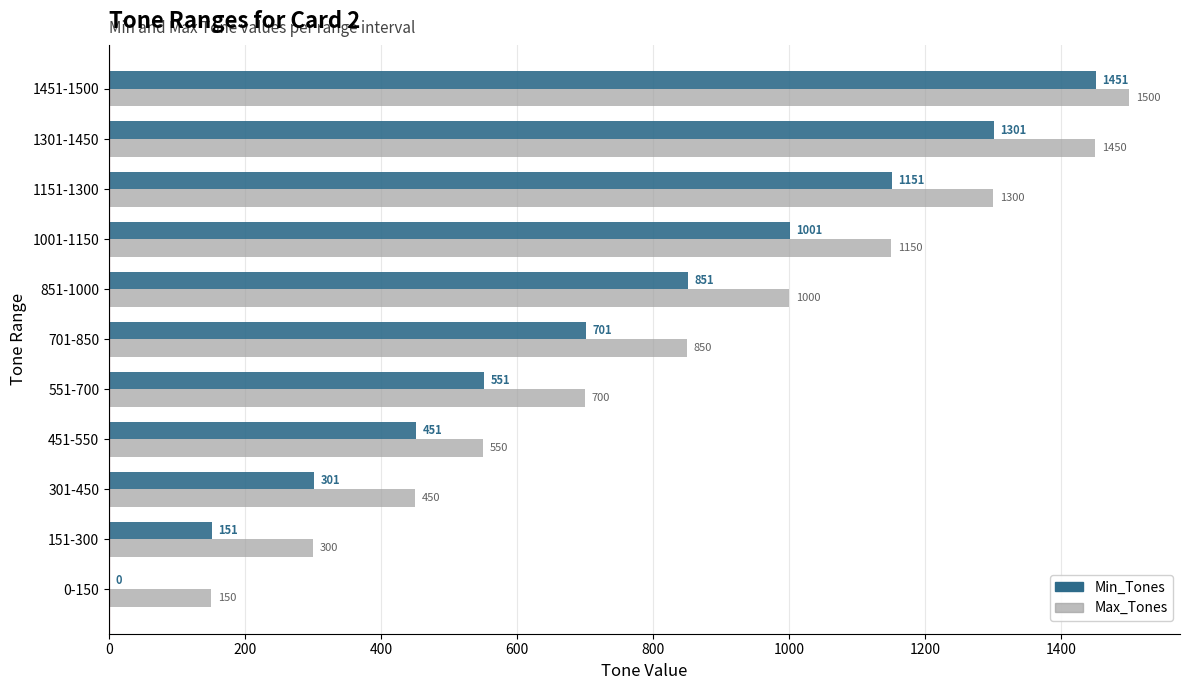

What is the sum of the Max_Tones values at 0-150 and 701-850?

1000